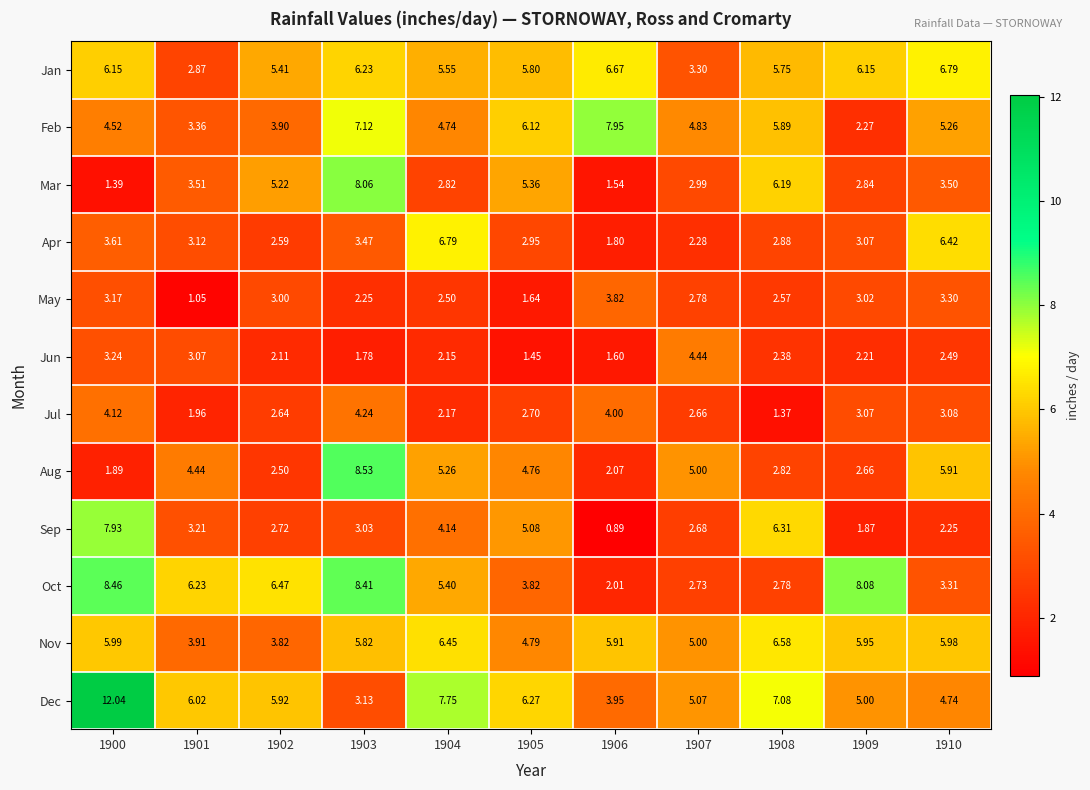

Which label corresponds to the largest value in the chart?

1900